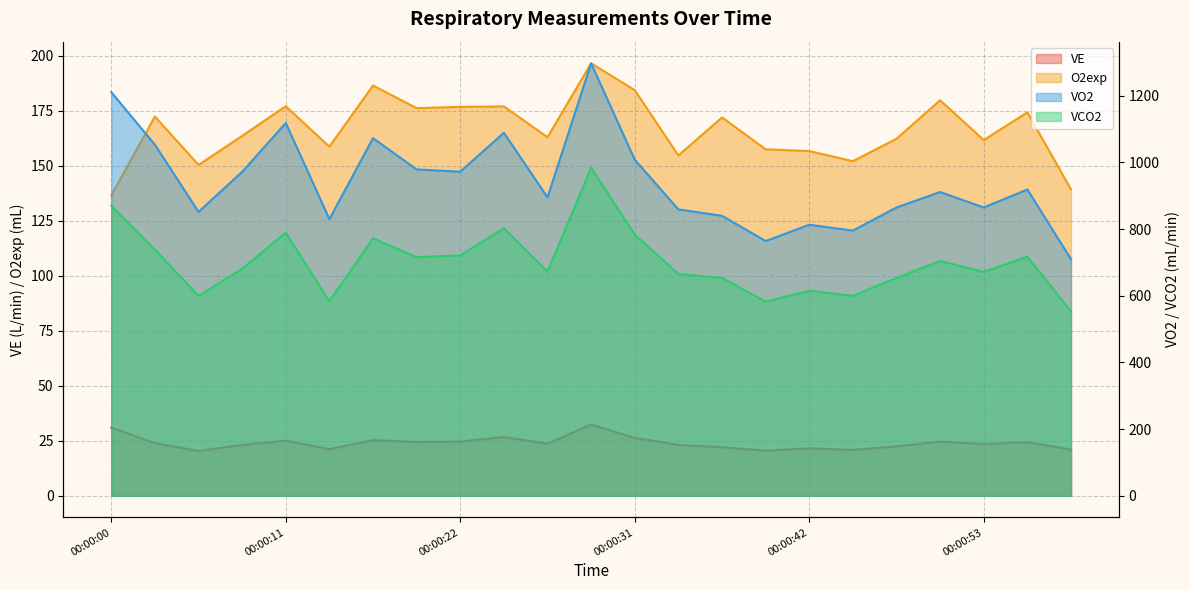

What is the difference between the maximum and minimum values in the VCO2 series?

430.8